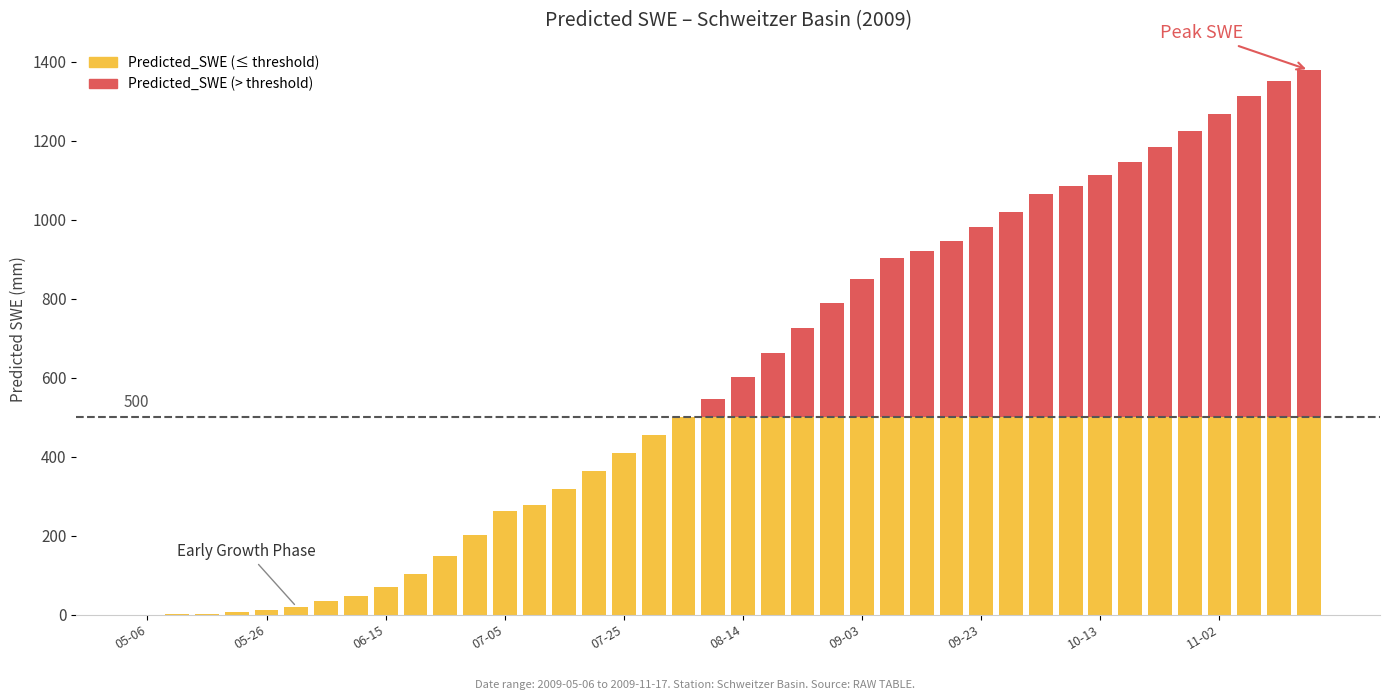

How many positive values does the Predicted_SWE (below threshold) series have?

39